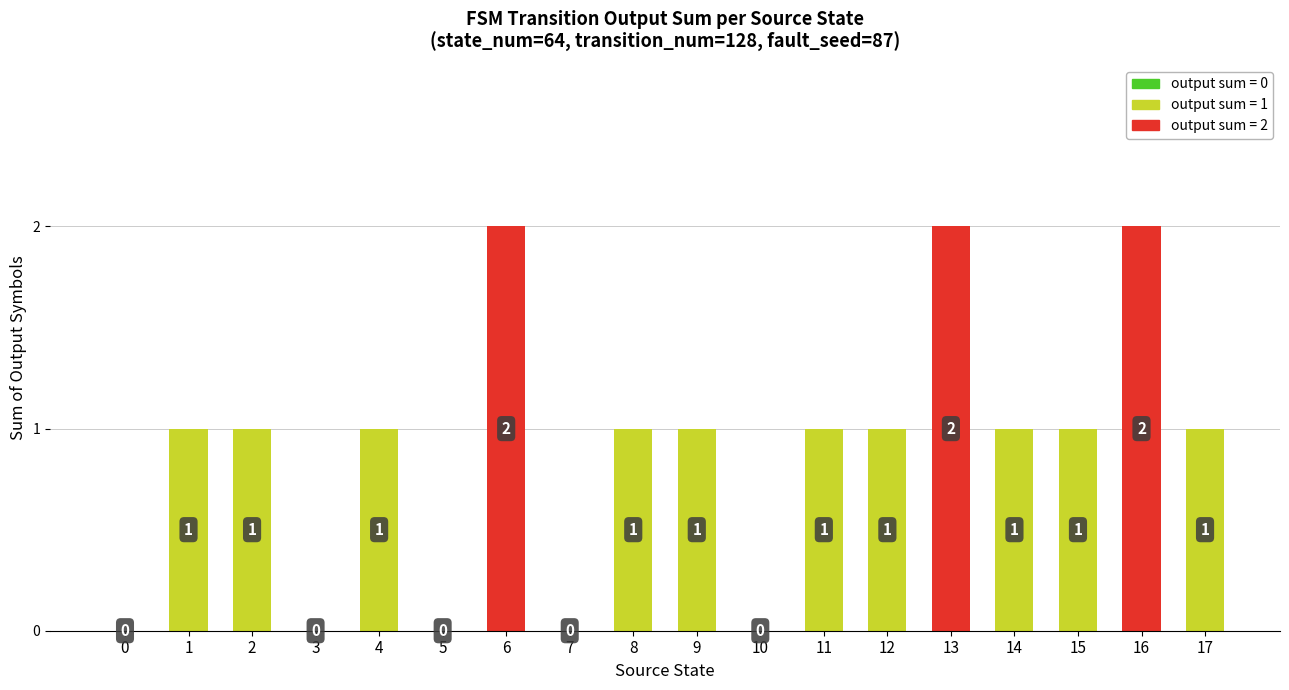

What is the sum of all values?

16